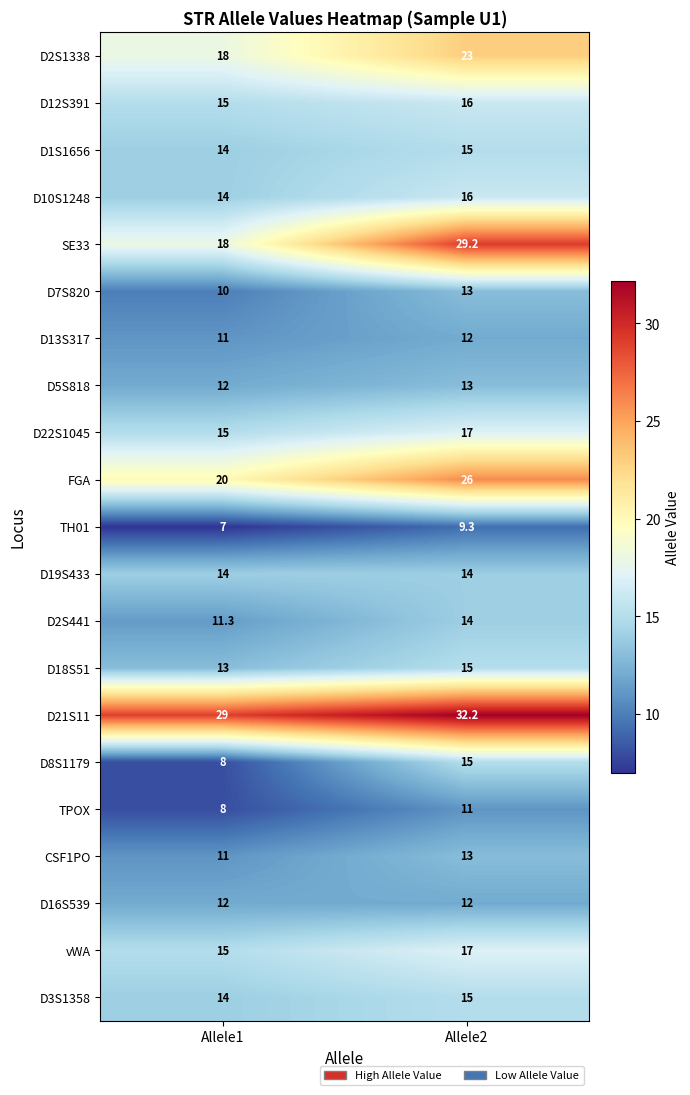

At how many categories does at least one series exceed 21?

2